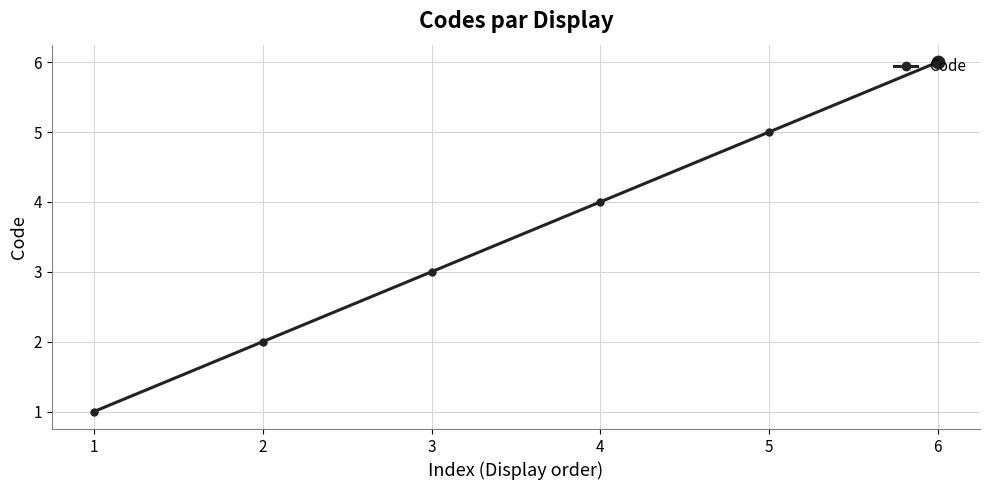

What is the change in value from 3 to 4?

+1